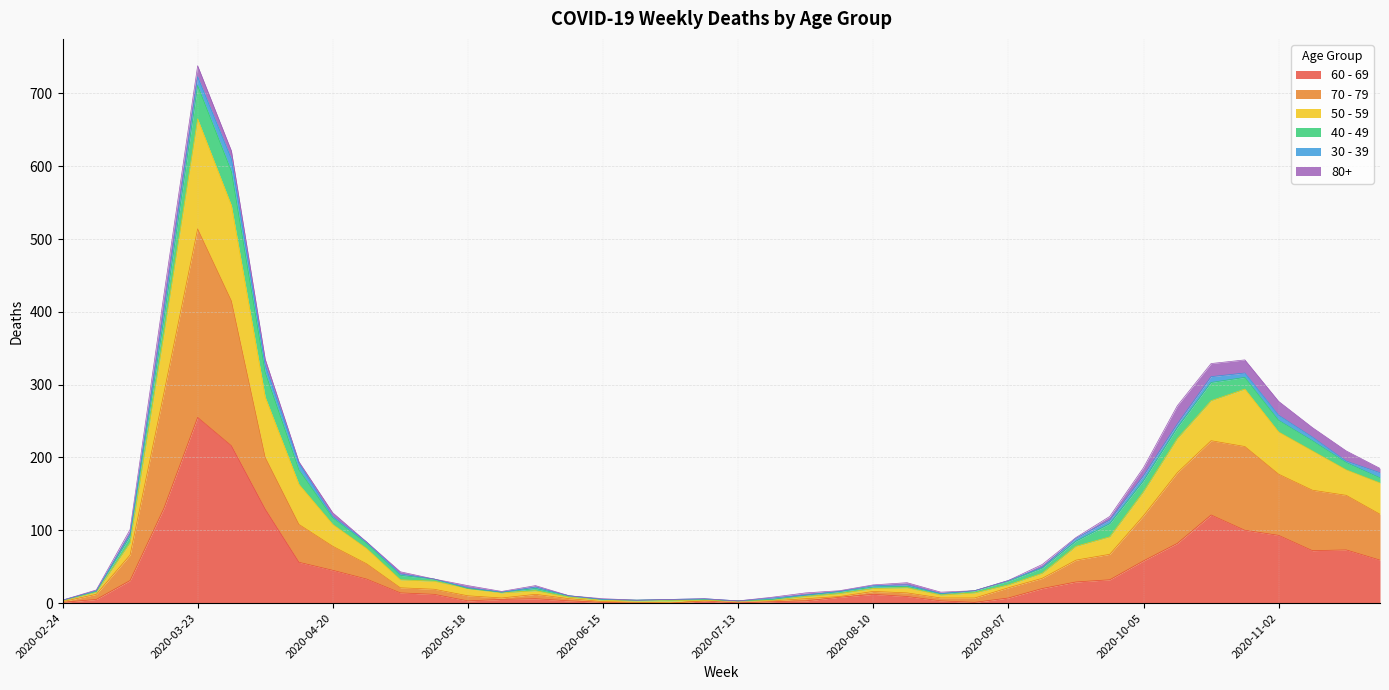

At which category is the sum across all series the highest?

2020-03-23